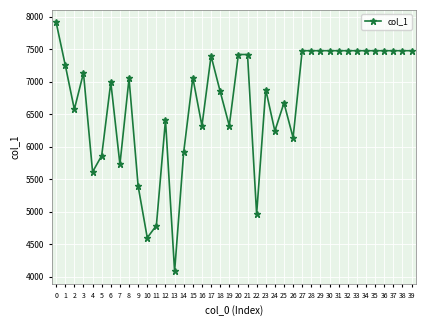

The value at 9 is 5392. True or false?

True